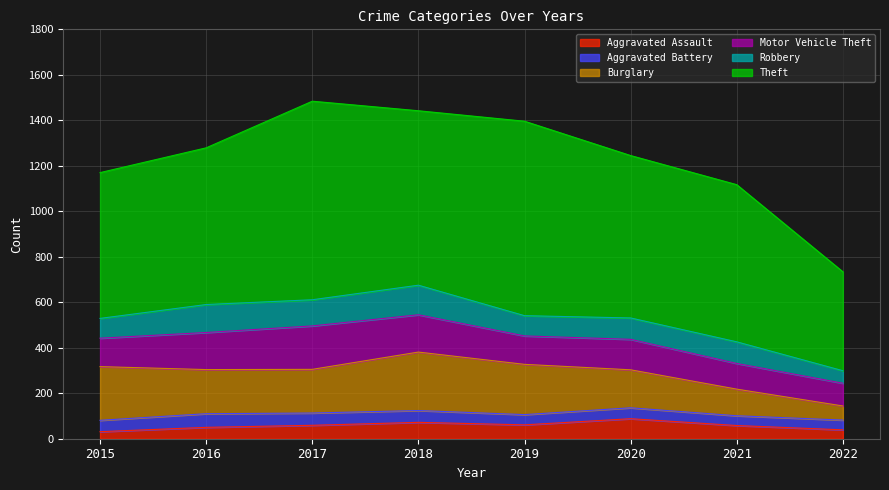

Between 2017 and 2019, which series saw the biggest shift?

Motor Vehicle Theft